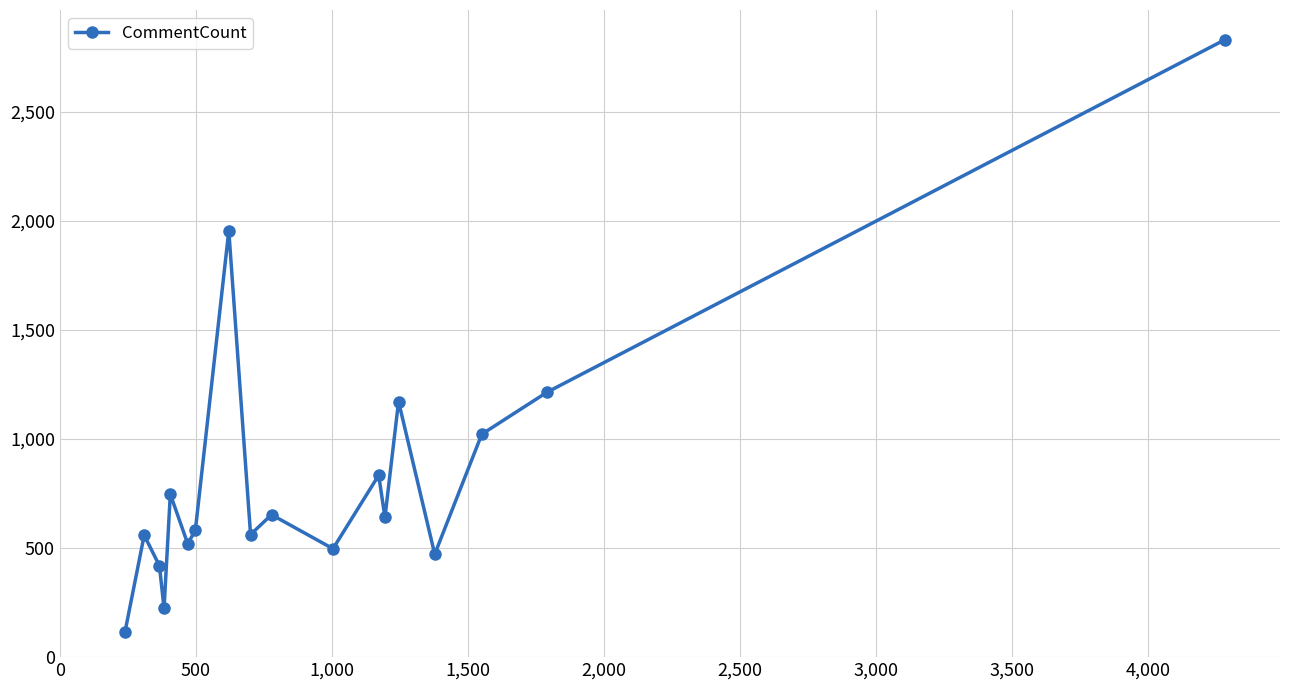

What is the smallest value displayed?

113